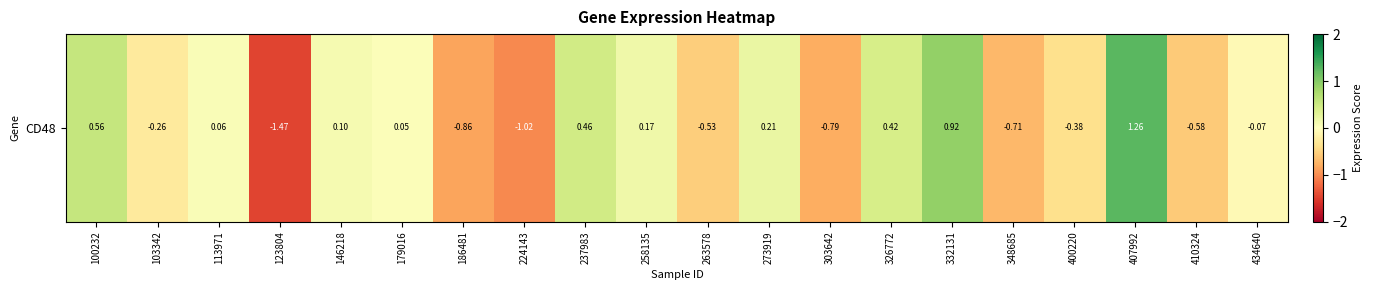

At which label does the data first exceed 0?

100232